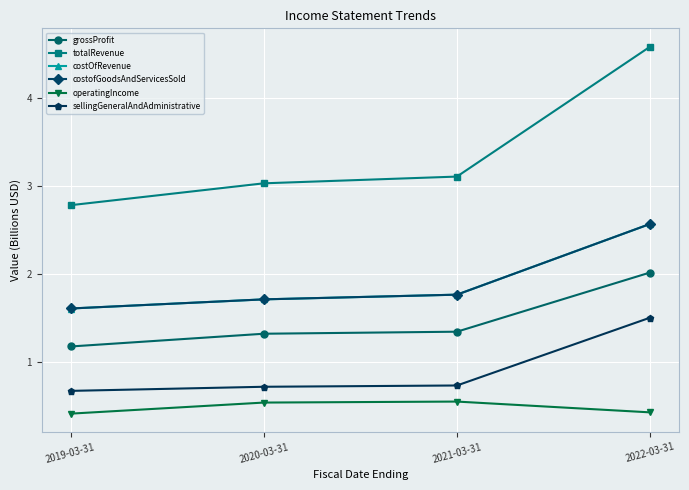

What is the difference between the highest and lowest values at 2019-03-31?

2.4